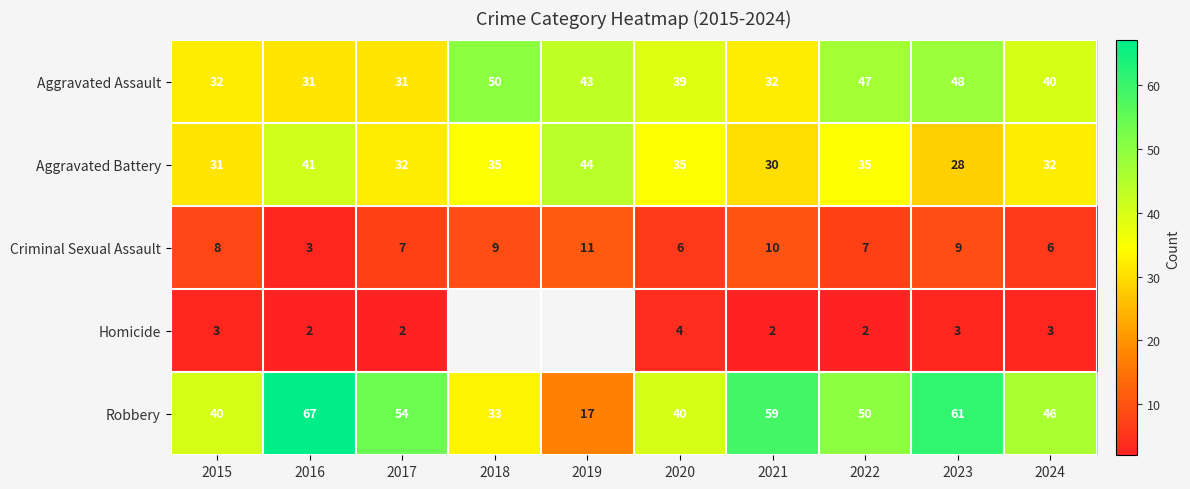

What is the difference between the Aggravated Assault values at 2015 and 2019?

11.0